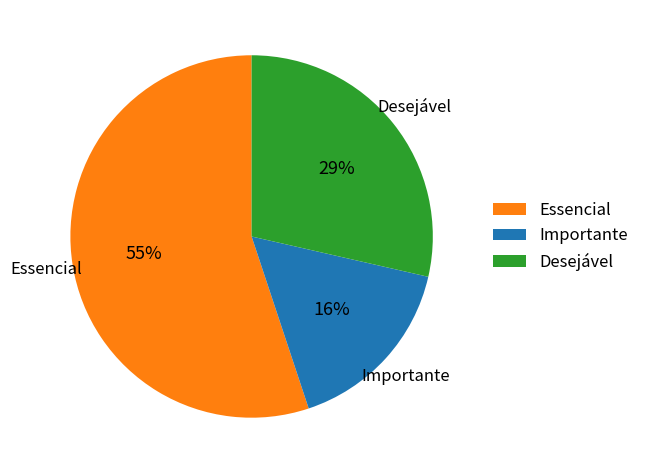

Approximately how many times larger is the value at Essencial compared to Importante?

3.4